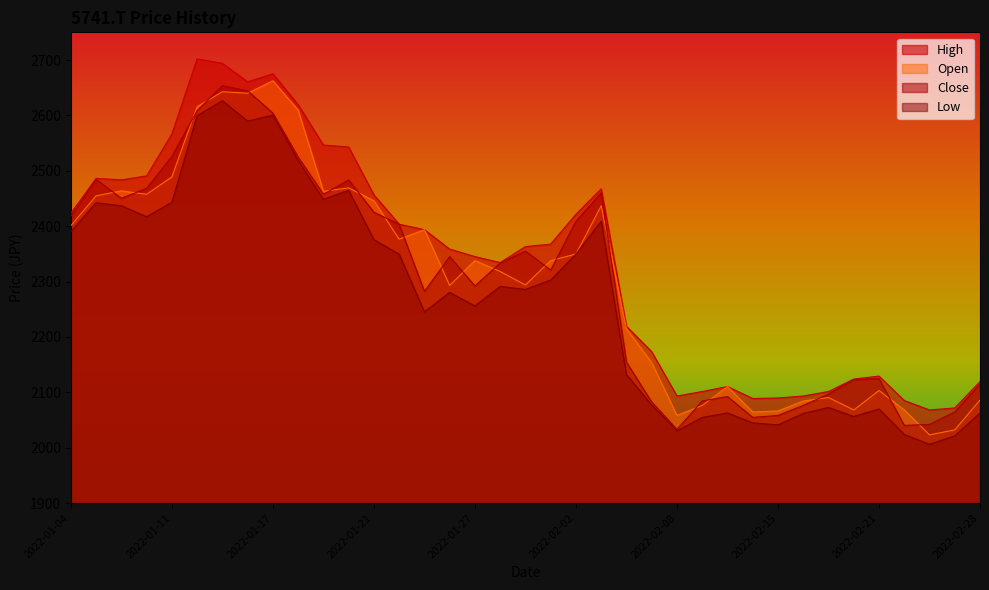

At which label does High reach its peak?

2022-01-12